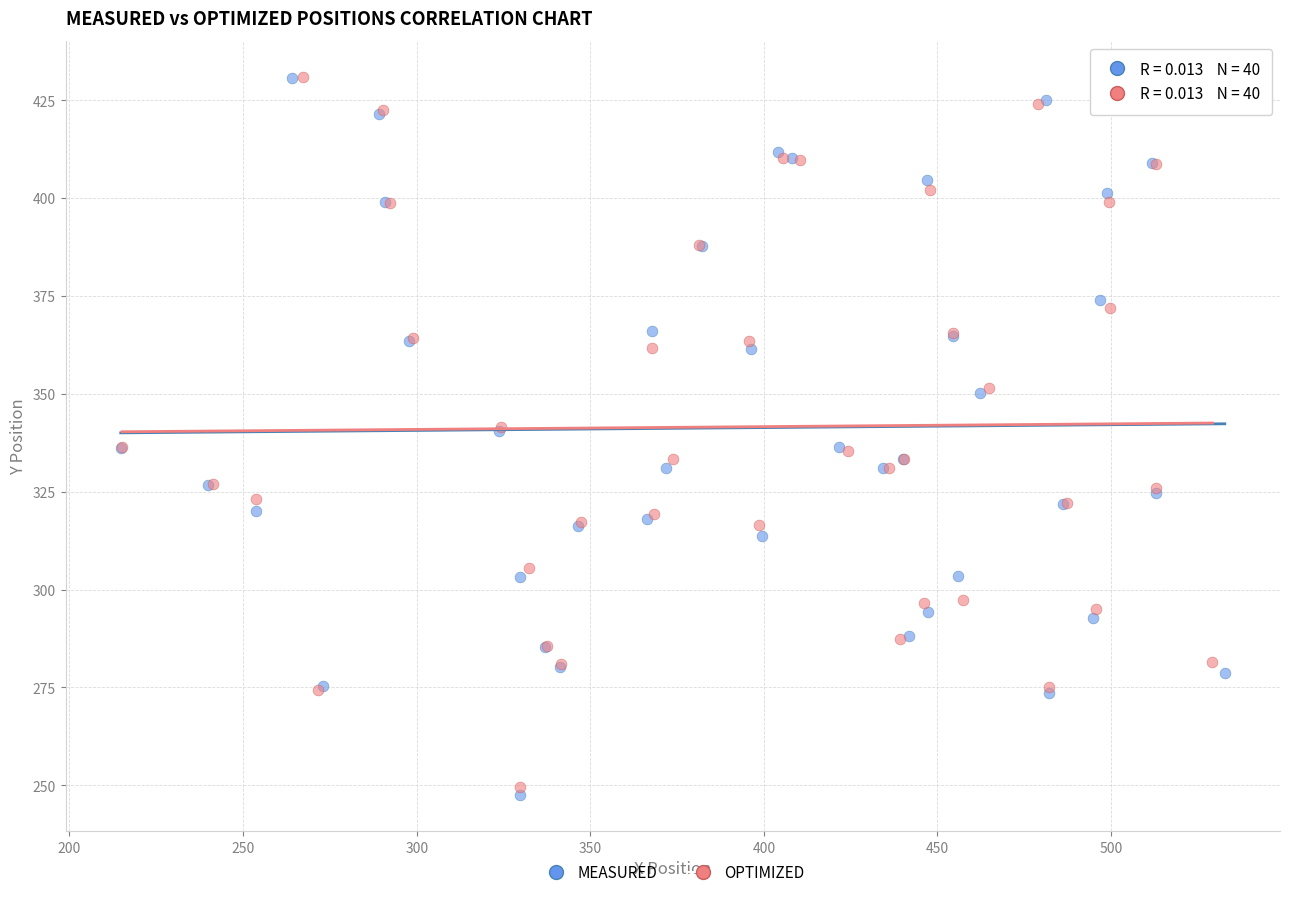

Which series has the widest spread of Y values?

MEASURED